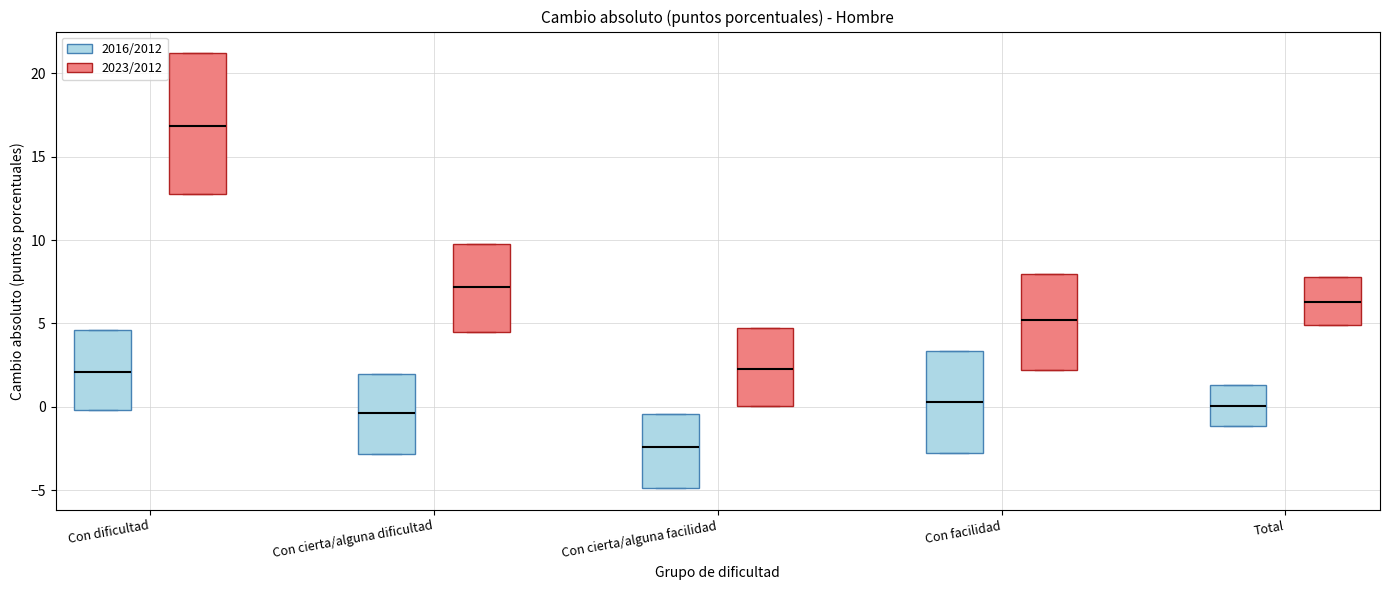

Which box has the highest median line?

Con dificultad (2023/2012)